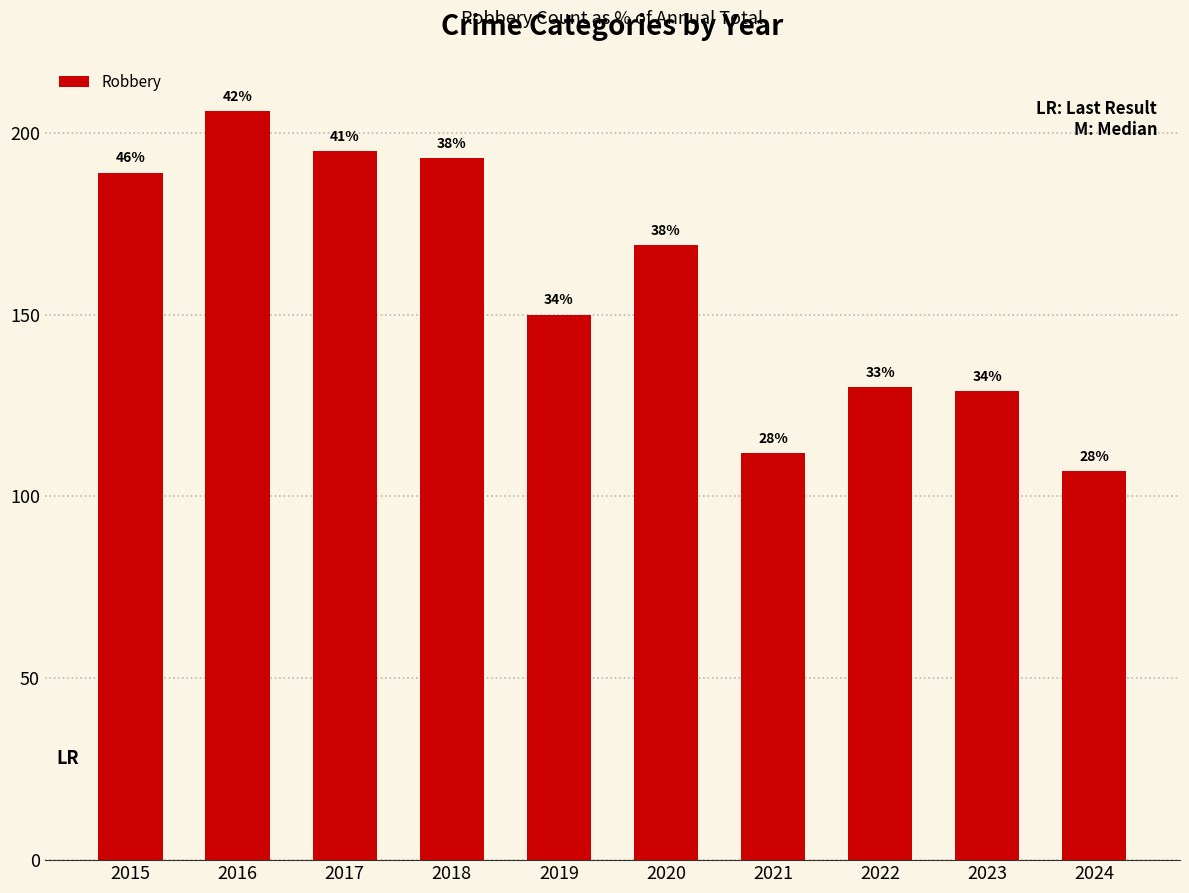

Are the bars horizontal?

No